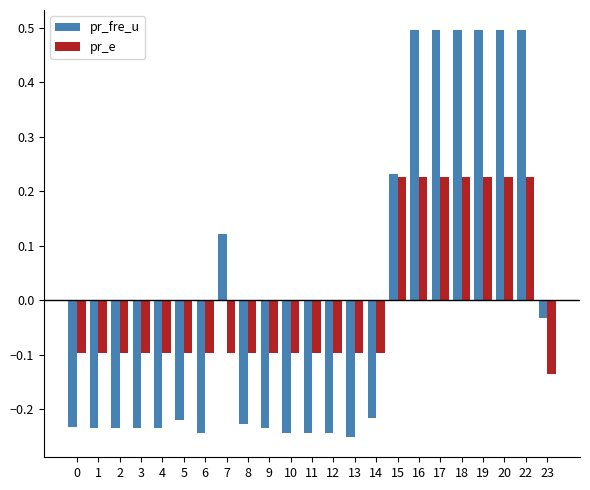

Which series has the largest range (max minus min)?

pr_fre_u